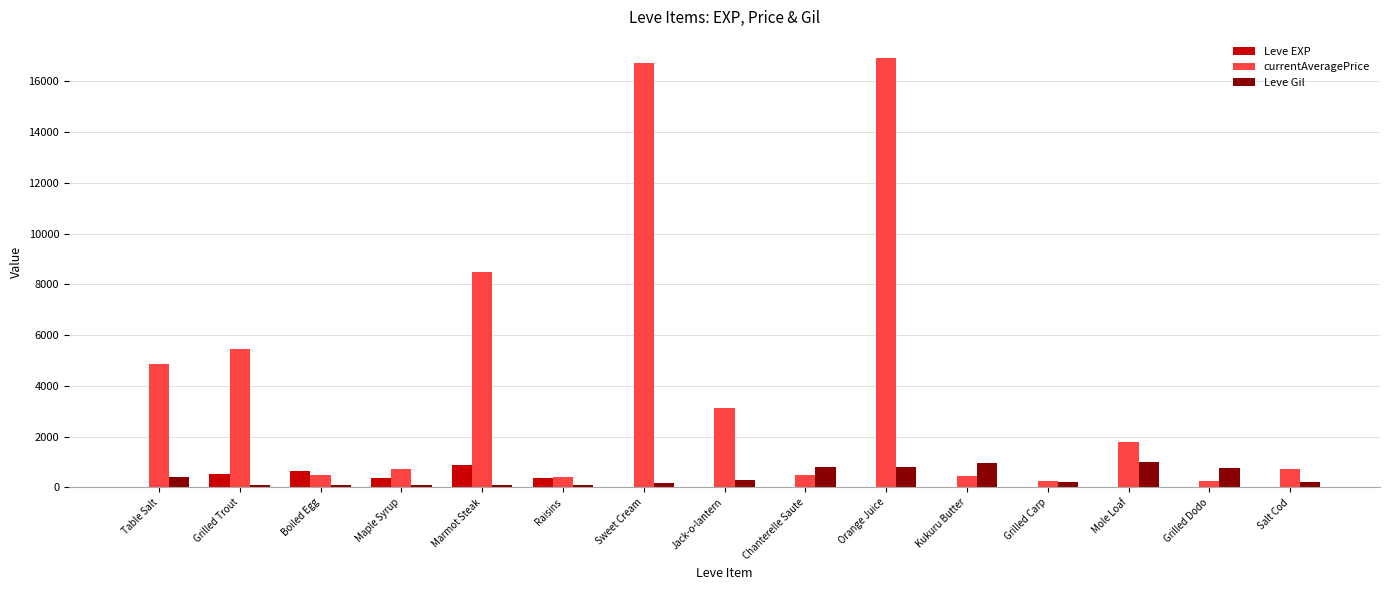

Are the bars grouped side by side (vs. stacked)?

Yes